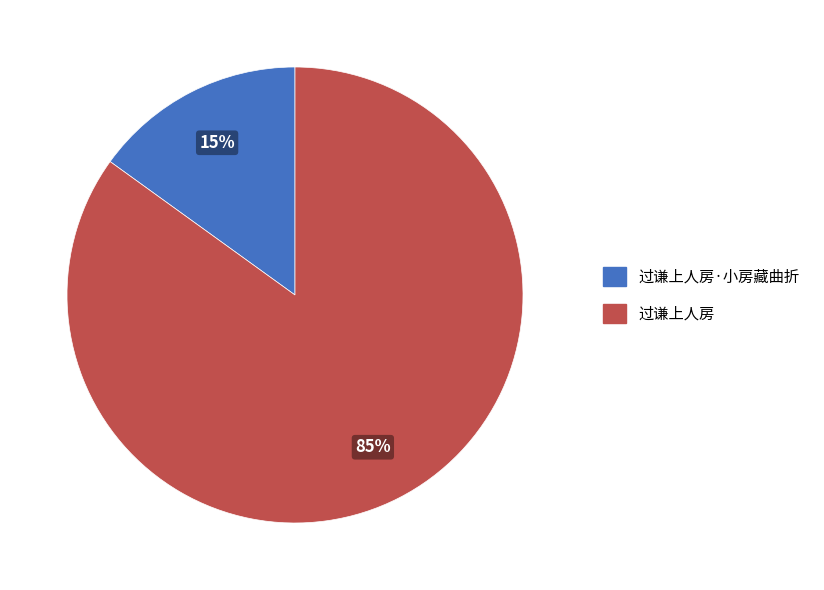

What is the ratio of the value at 过谦上人房·小房藏曲折 to the value at 过谦上人房?

0.2